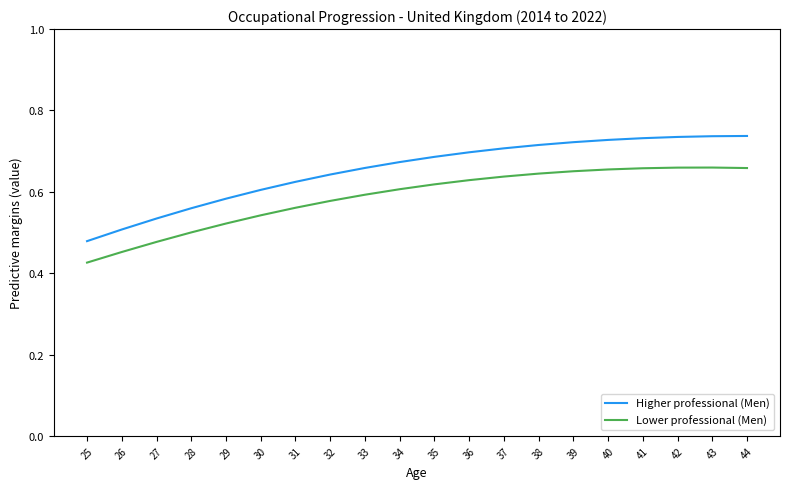

How many lines are shown in the chart?

2